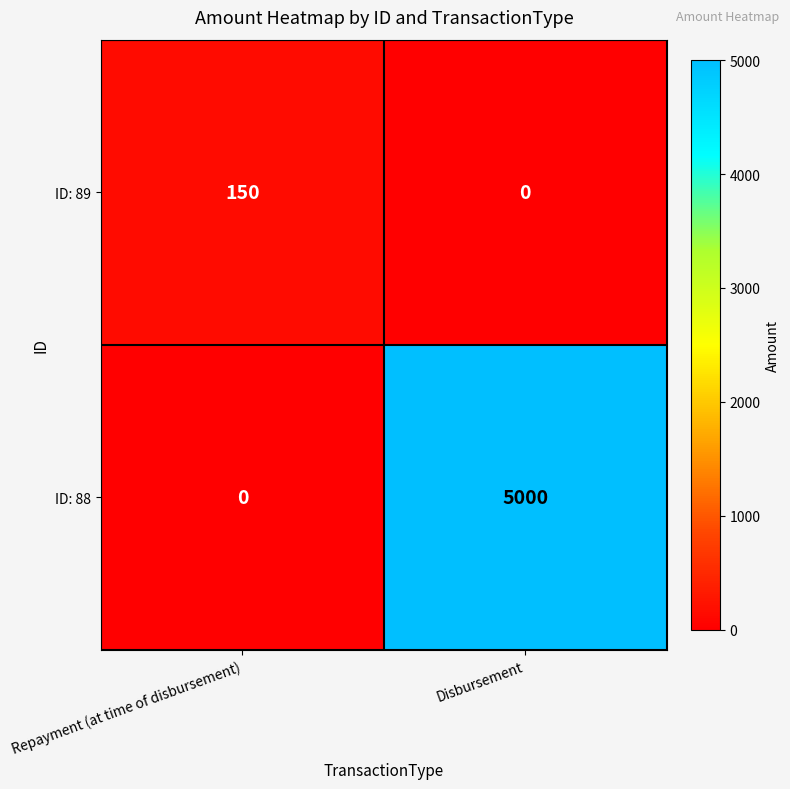

What is the average value of the ID: 89 series?

75